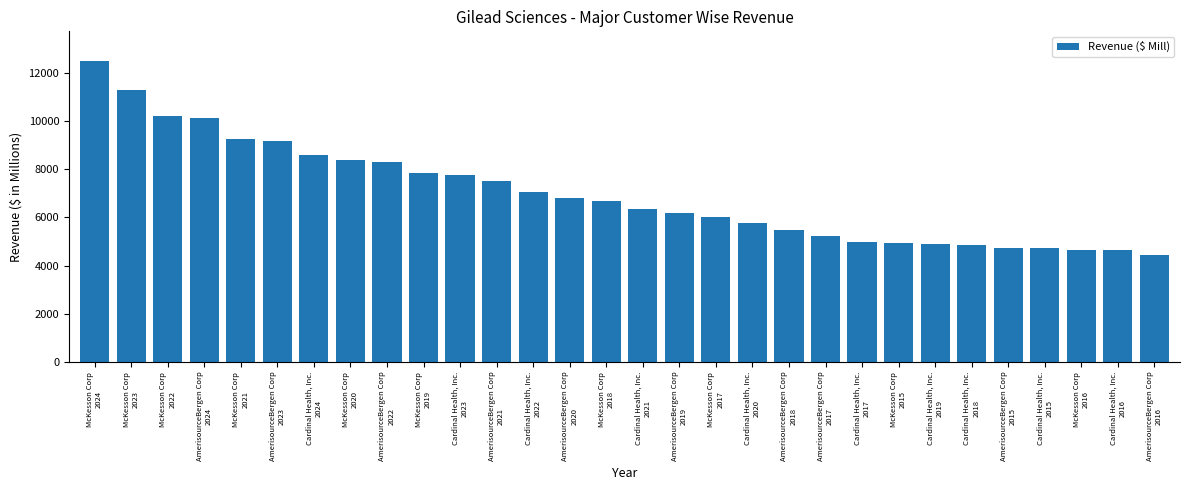

Count the number of categories in the chart.

30